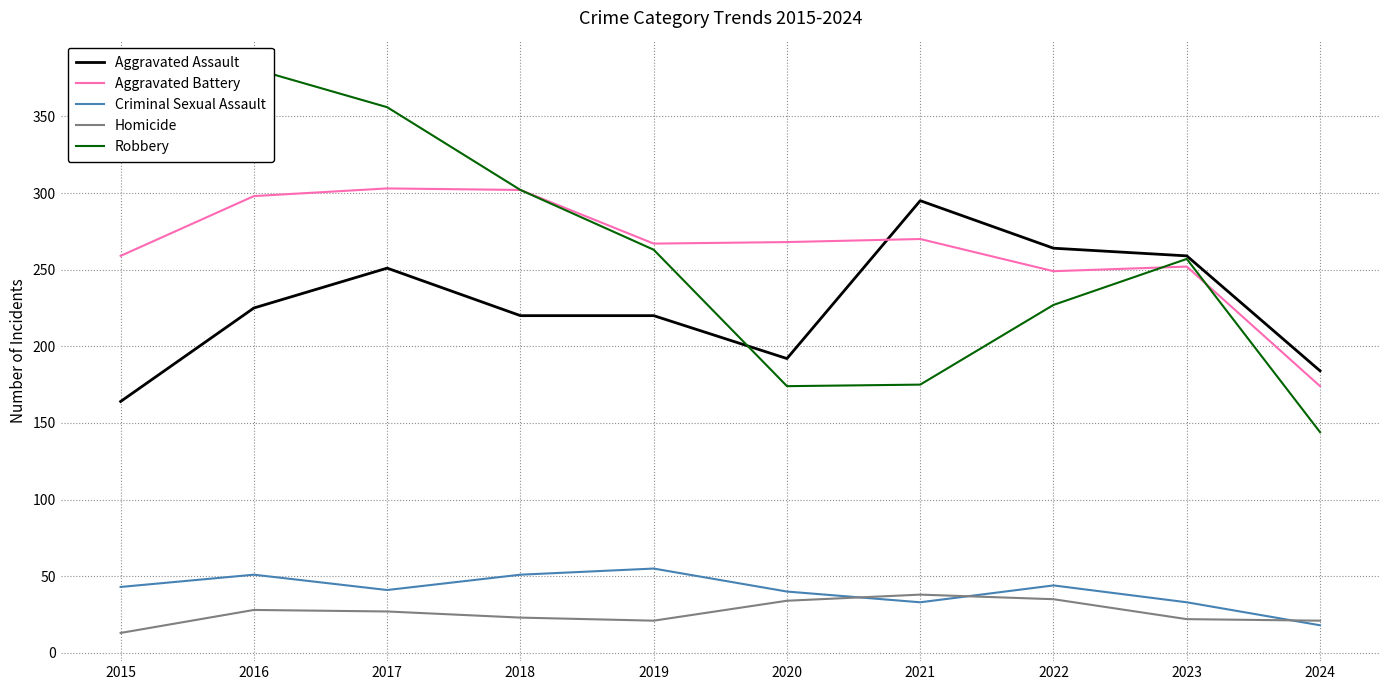

At which category is the sum across all series the highest?

2016